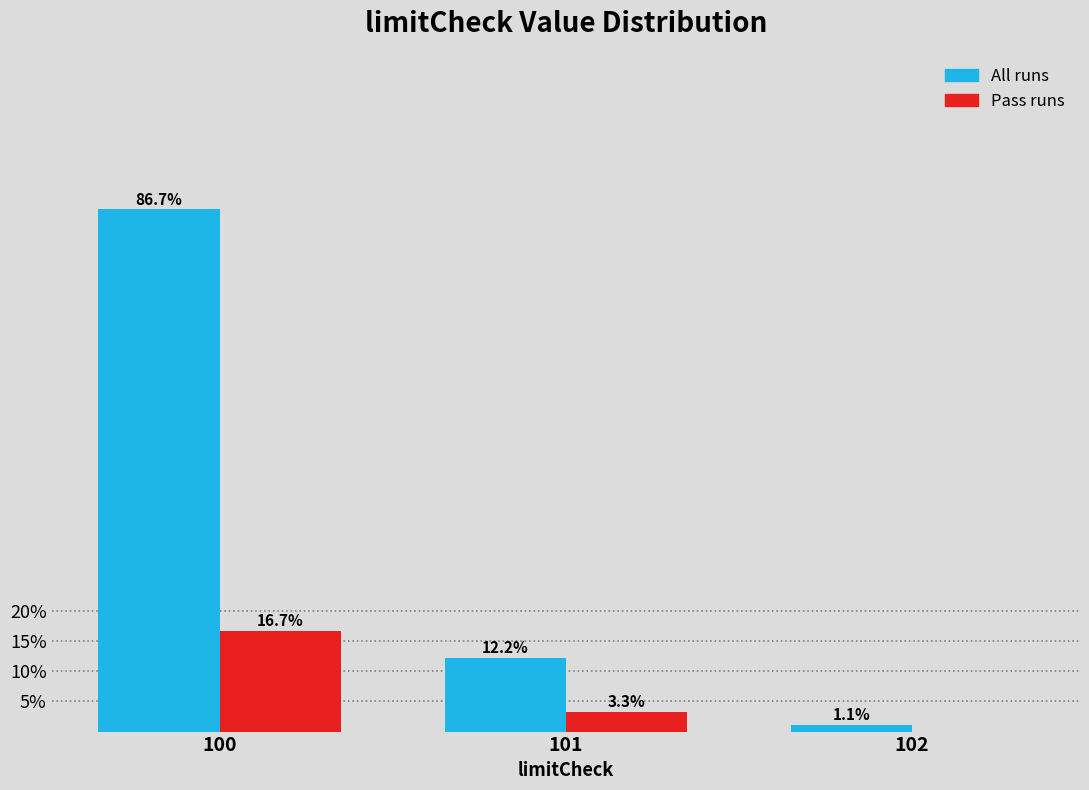

What is the greatest value displayed?

86.7